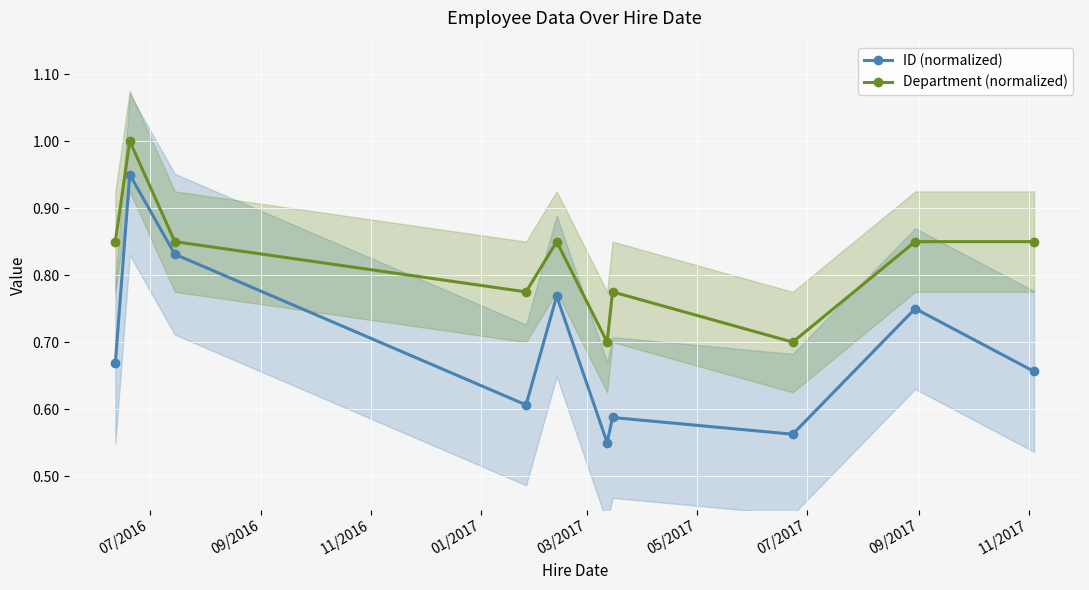

How many data points does each series have?

10